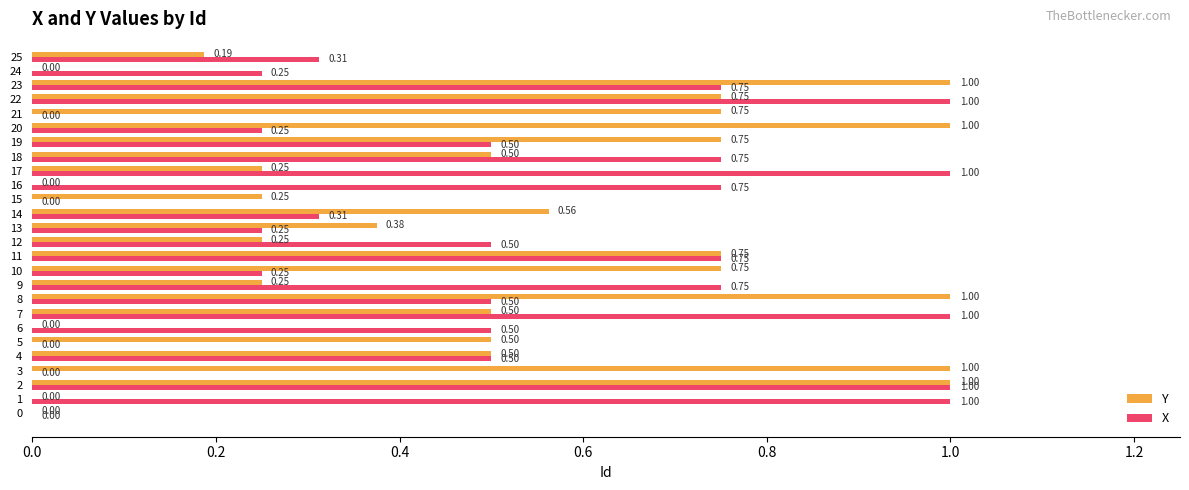

What is the total value across all series at 4?

1.0